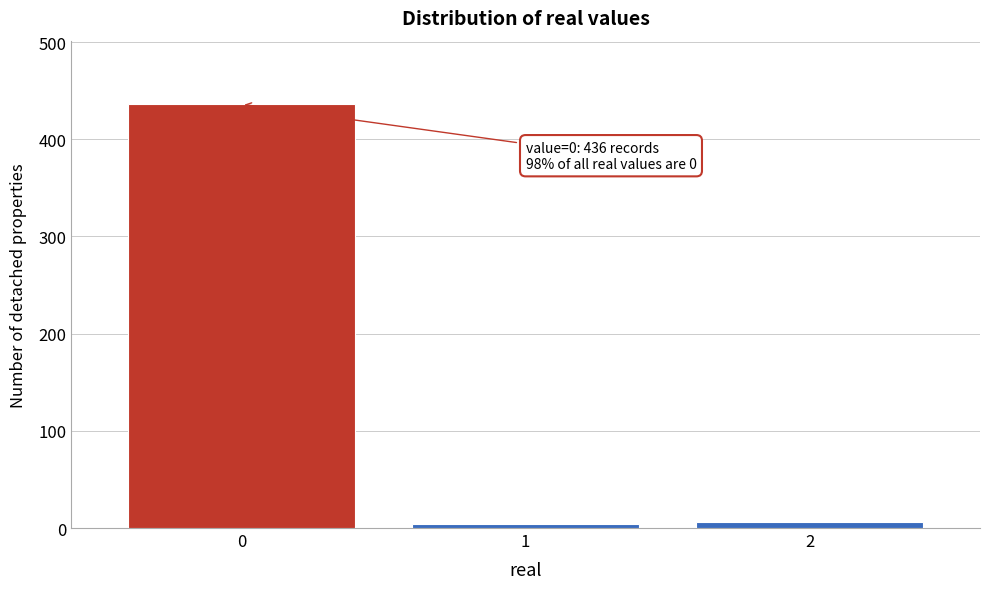

Over which range of the x-axis is the bar tallest?

-0.5 to 0.5